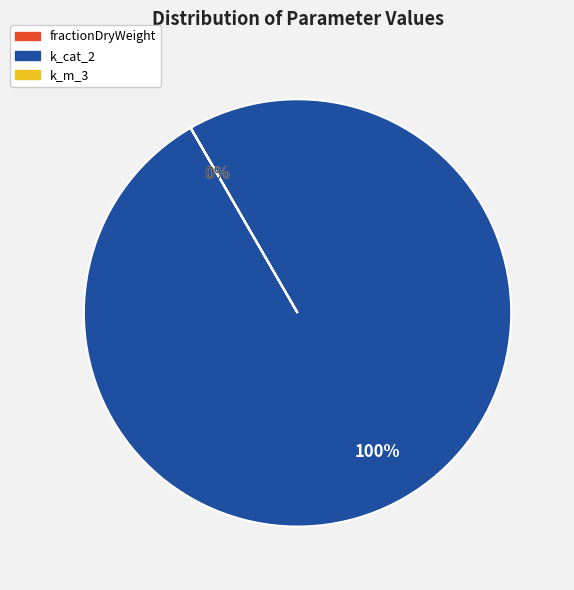

To the nearest percent, what is the difference between the largest and smallest slice percentages?

100%